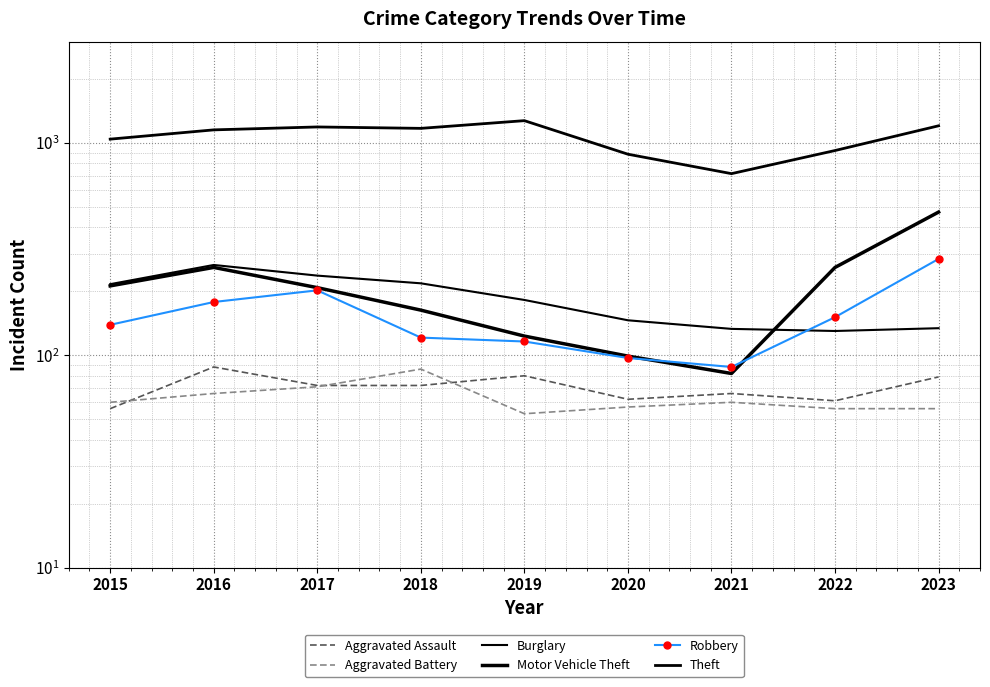

Reading right to left, list all the values displayed in this chart.

Aggravated Assault: 2023=79	2022=61	2021=66	2020=62	2019=80	2018=72	2017=72	2016=88	2015=56
Aggravated Battery: 2023=56	2022=56	2021=60	2020=57	2019=53	2018=86	2017=71	2016=66	2015=60
Burglary: 2023=134	2022=130	2021=133	2020=146	2019=182	2018=218	2017=237	2016=266	2015=216
Motor Vehicle Theft: 2023=472	2022=259	2021=82	2020=99	2019=123	2018=163	2017=208	2016=259	2015=212
Robbery: 2023=284	2022=151	2021=88	2020=97	2019=116	2018=121	2017=202	2016=178	2015=139
Theft: 2023=1203	2022=920	2021=716	2020=884	2019=1272	2018=1170	2017=1188	2016=1151	2015=1041